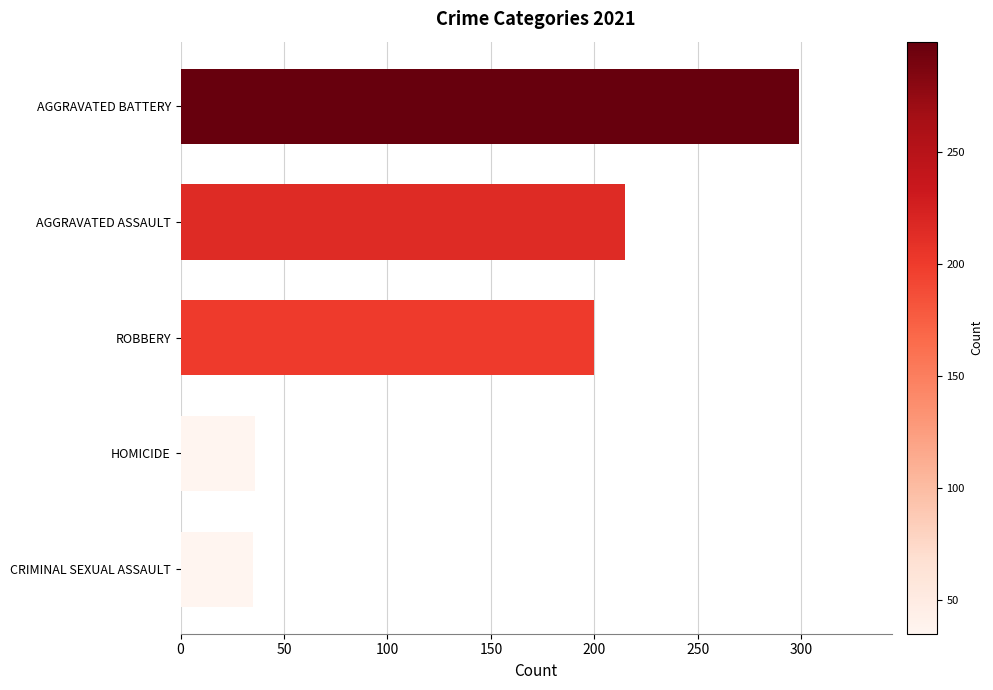

The value at AGGRAVATED ASSAULT is 215. True or false?

True